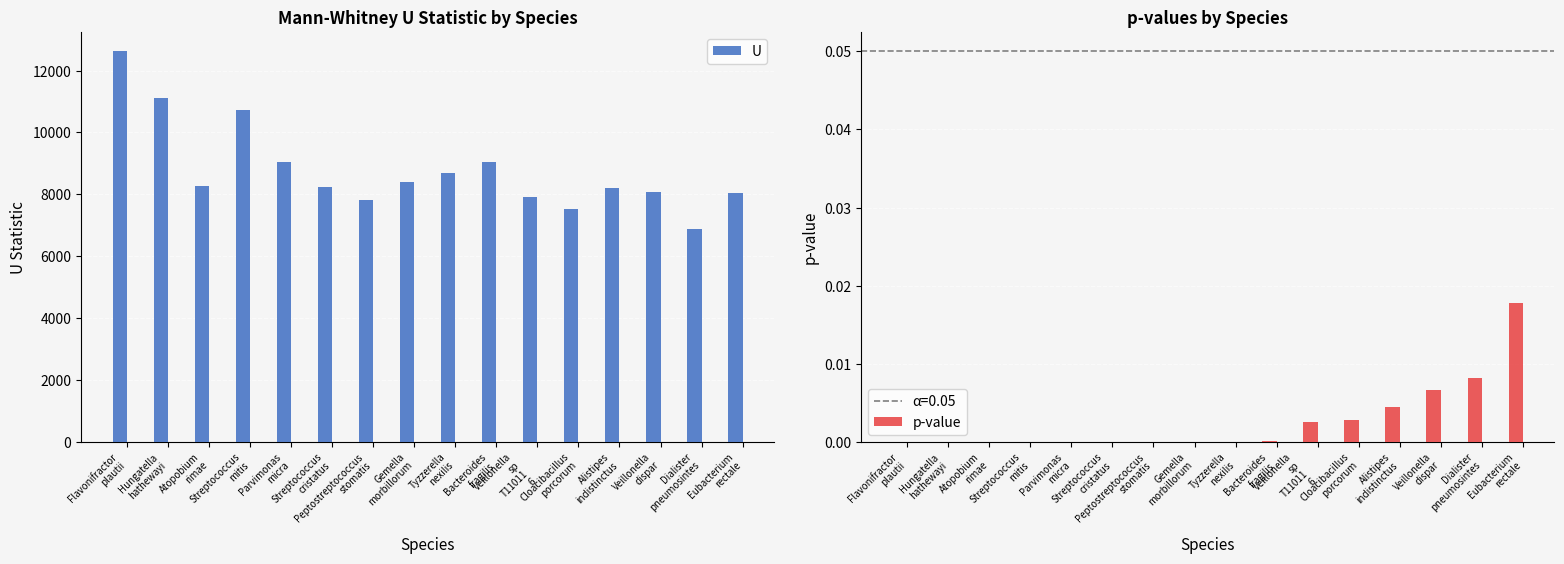

What is the sum of all U values?

140551.5